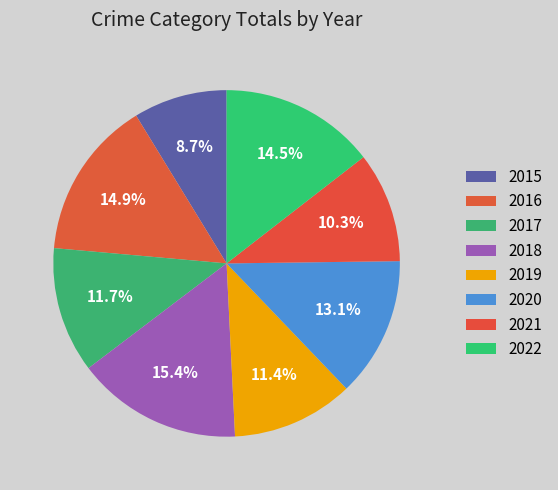

How many segments does this pie chart have?

8